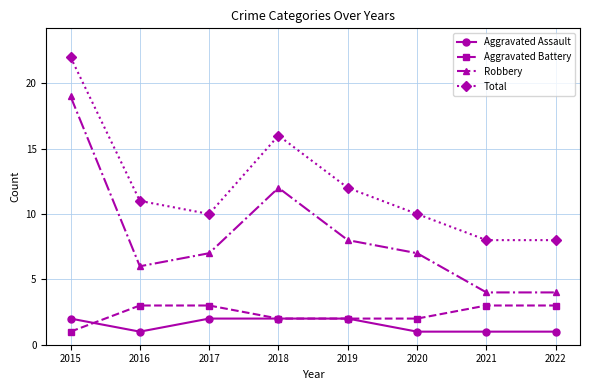

The Total series shows 14 at 2020. True or false?

False